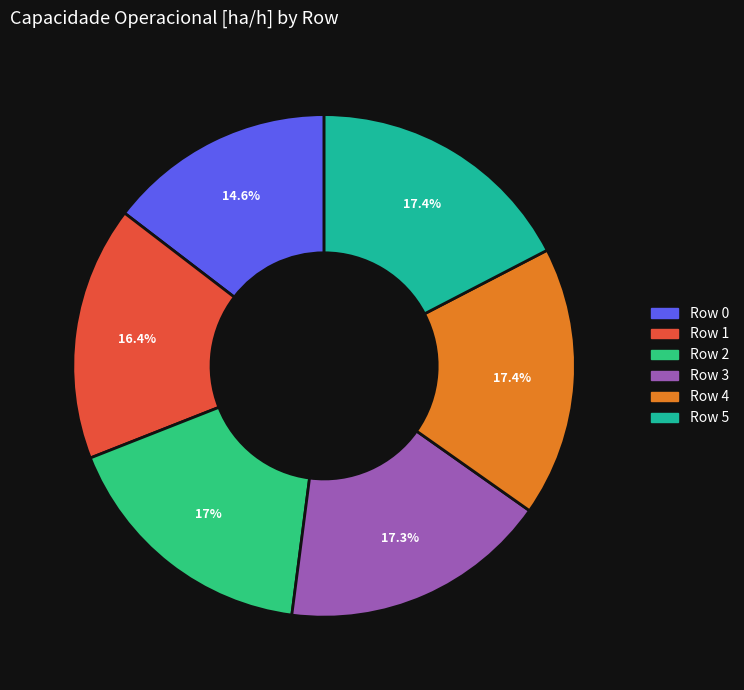

How many segments does this pie chart have?

6